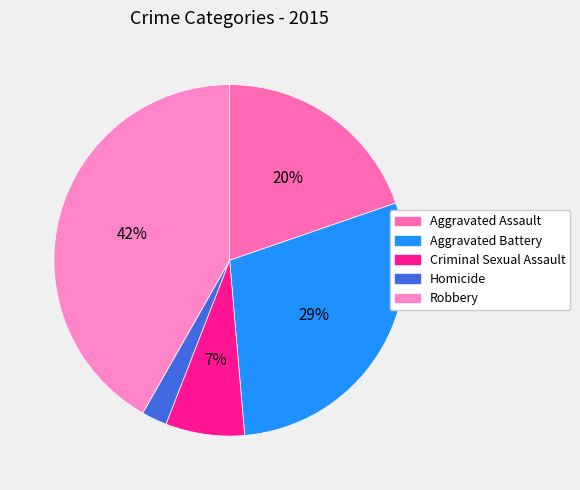

What is the largest slice in the pie chart?

Robbery